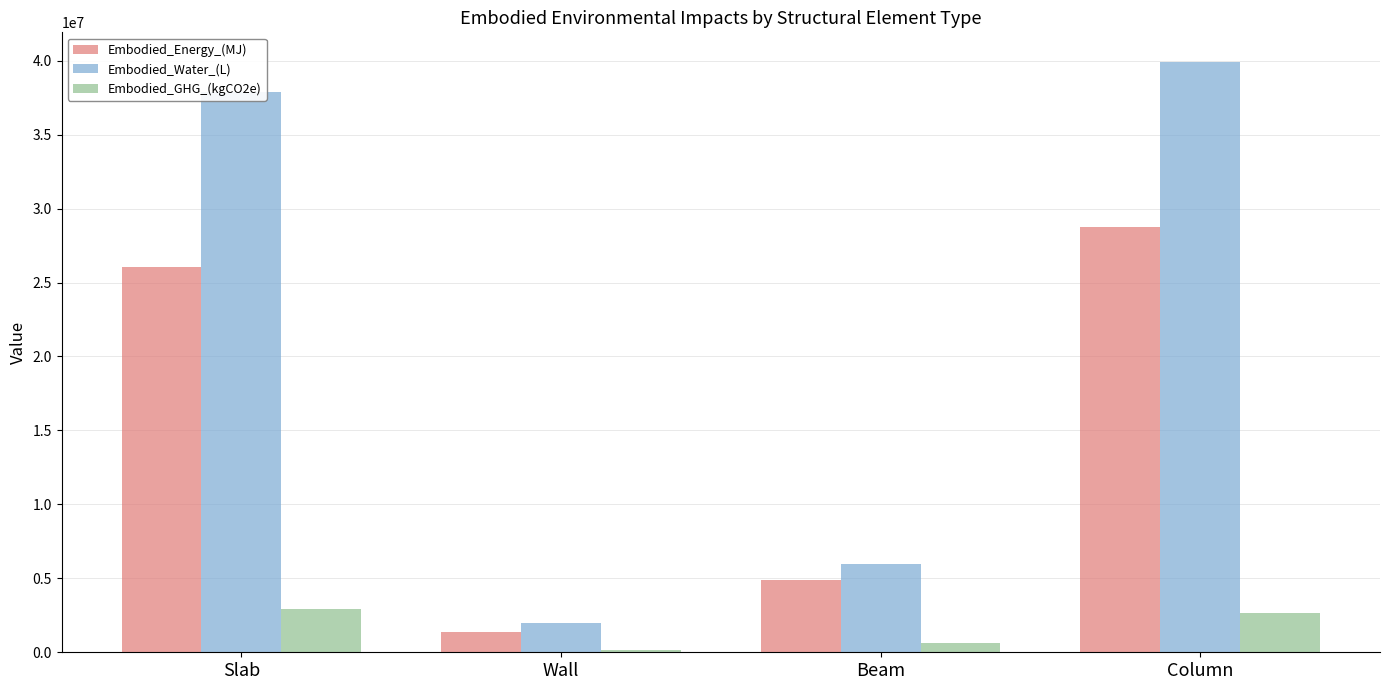

Rank the series at Column from lowest to highest value.

Embodied_GHG_(kgCO2e), Embodied_Energy_(MJ), Embodied_Water_(L)